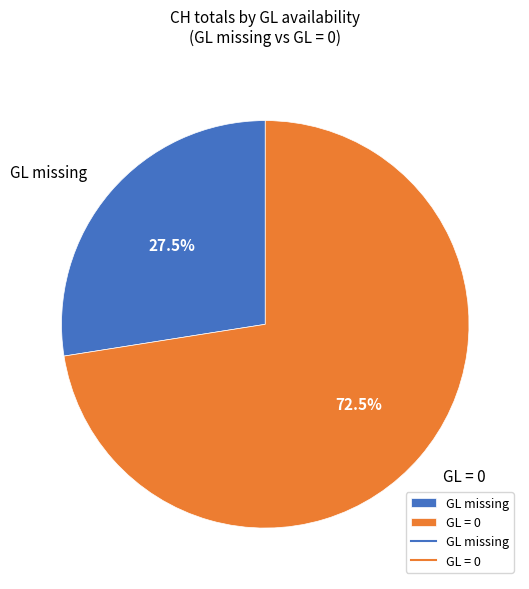

Rank the categories by value from highest to lowest.

GL = 0, GL missing